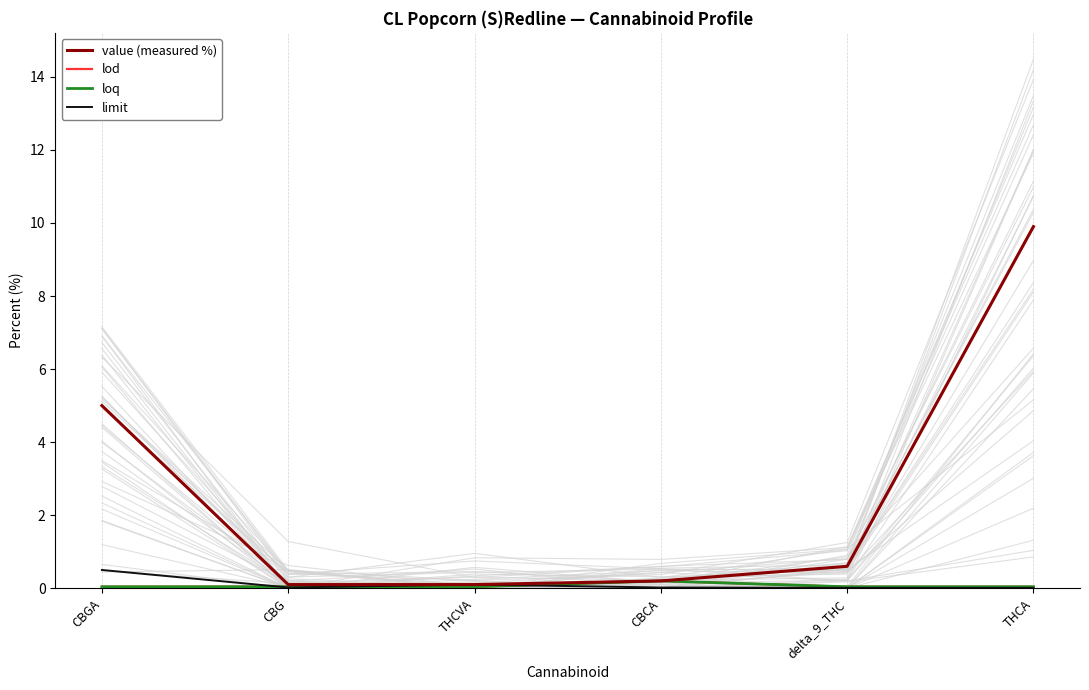

Which series has the widest spread of values?

value (measured %)